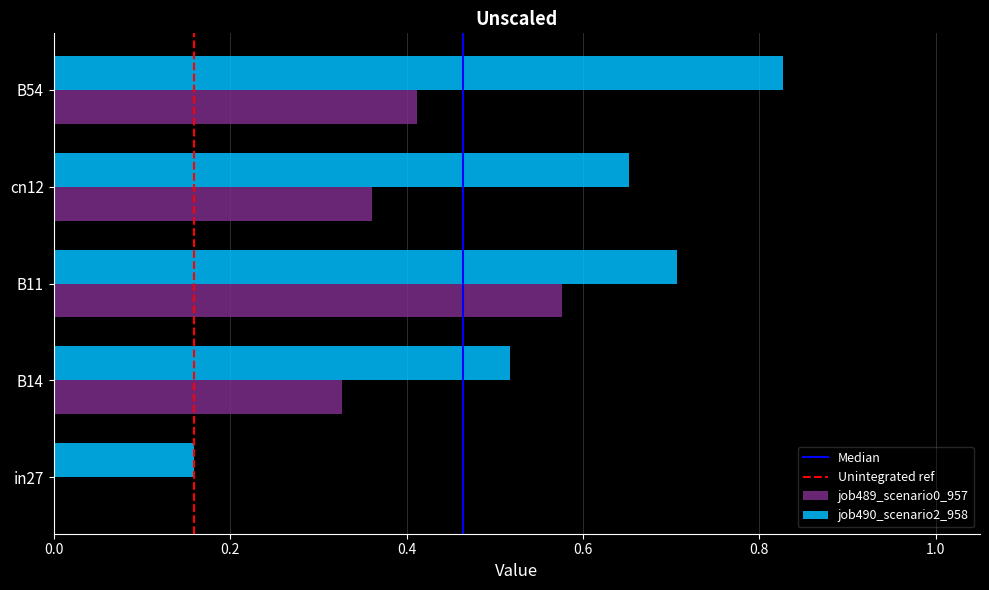

What is the sum of all job490_scenario2_958 values?

2.9